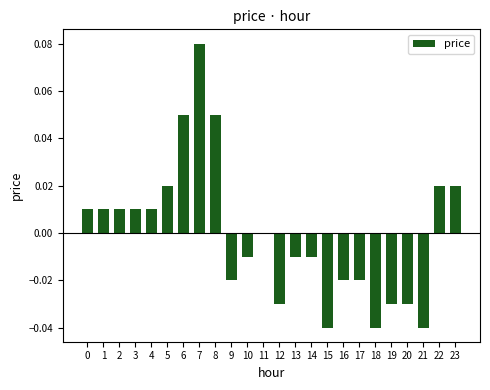

Which has a higher value, 12 or 8?

8